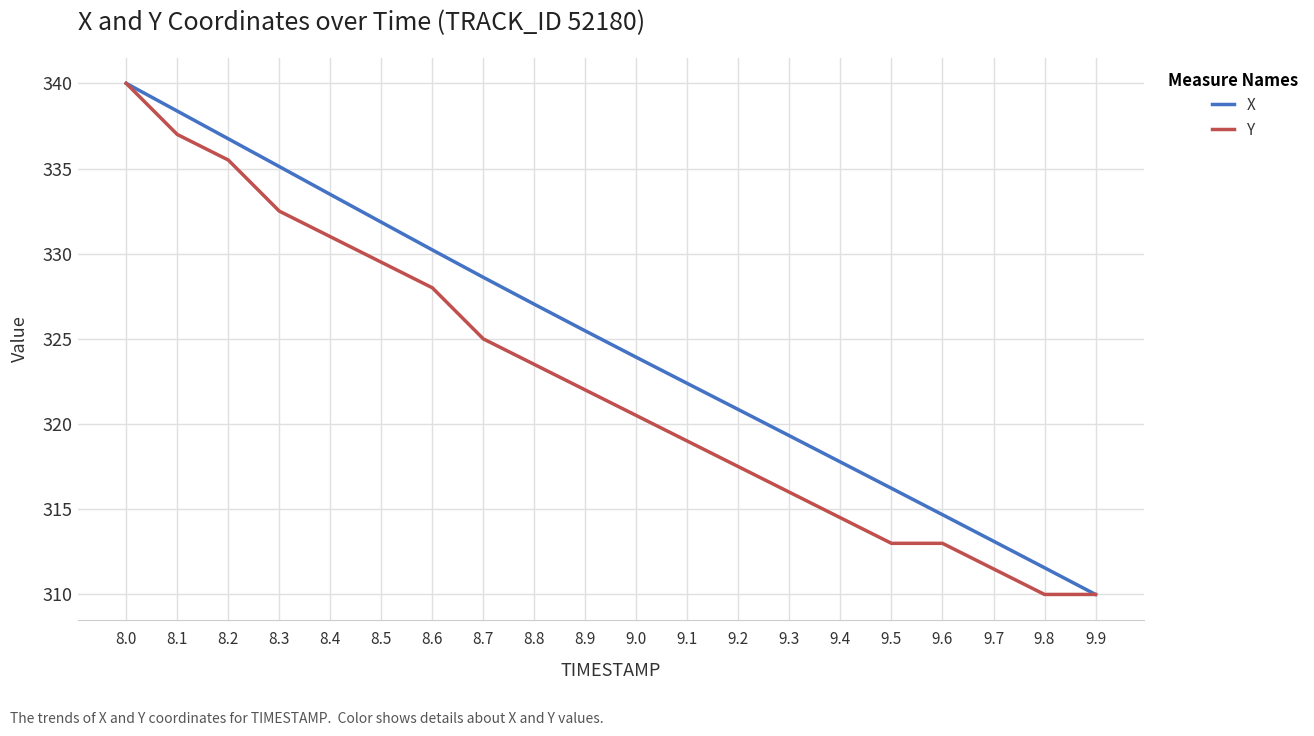

Reading left to right, transcribe all the data shown in this chart.

X: 8.0=340.0	8.1=338.4	8.2=336.7	8.3=335.1	8.4=333.5	8.5=331.9	8.6=330.2	8.7=328.6	8.8=327.0	8.9=325.5	9.0=323.9	9.1=322.4	9.2=320.9	9.3=319.3	9.4=317.8	9.5=316.2	9.6=314.7	9.7=313.1	9.8=311.6	9.9=310.0
Y: 8.0=340.0	8.1=337.0	8.2=335.5	8.3=332.5	8.4=331.0	8.5=329.5	8.6=328.0	8.7=325.0	8.8=323.5	8.9=322.0	9.0=320.5	9.1=319.0	9.2=317.5	9.3=316.0	9.4=314.5	9.5=313.0	9.6=313.0	9.7=311.5	9.8=310.0	9.9=310.0